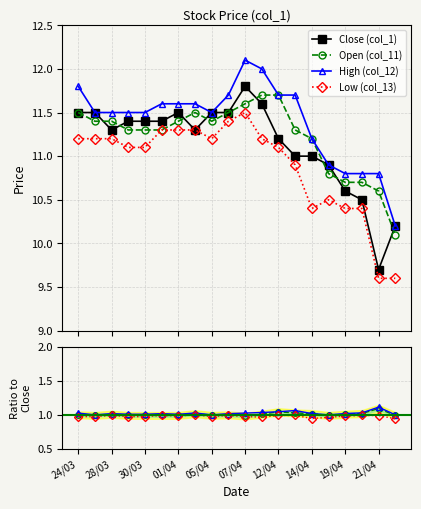

What is the minimum value shown in the chart?

9.6